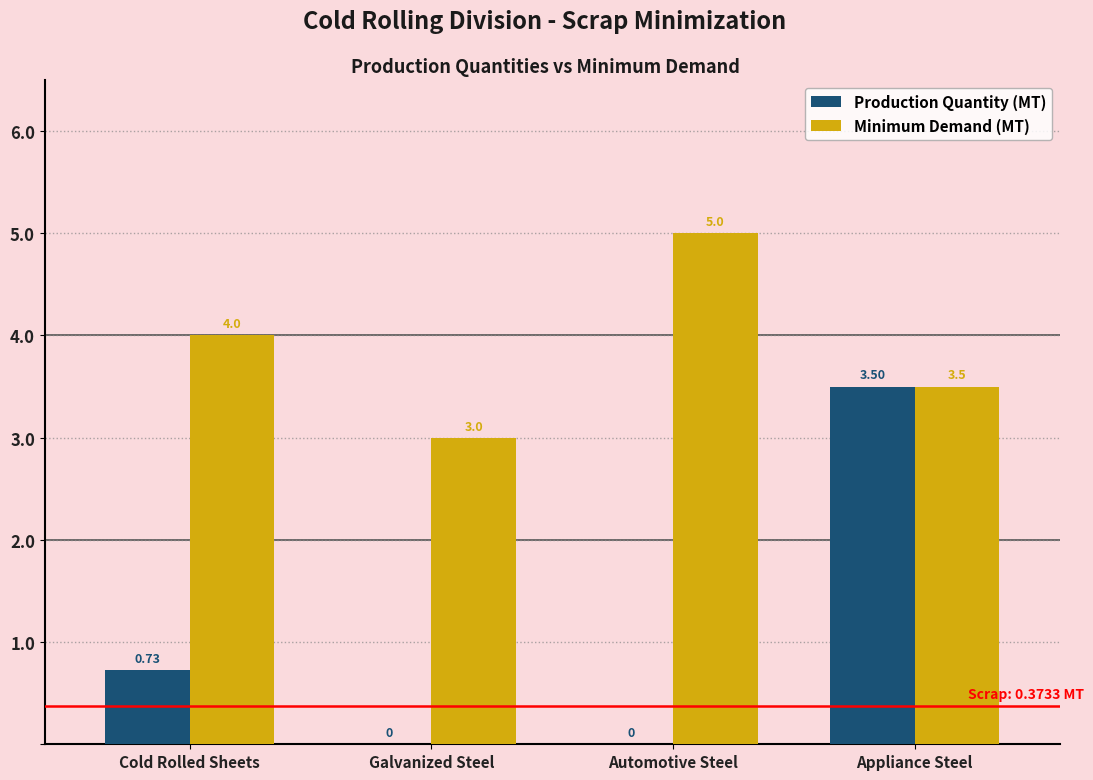

Which category has the highest value in the Production Quantity (MT) series?

Appliance Steel